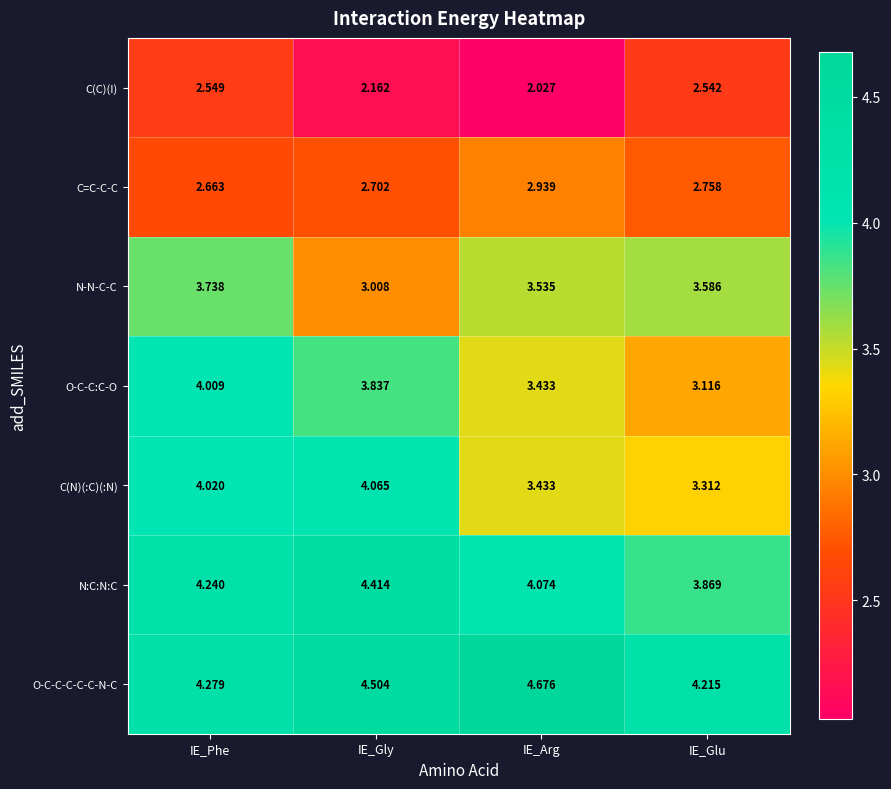

What is the difference between the highest and lowest values at IE_Glu?

1.7